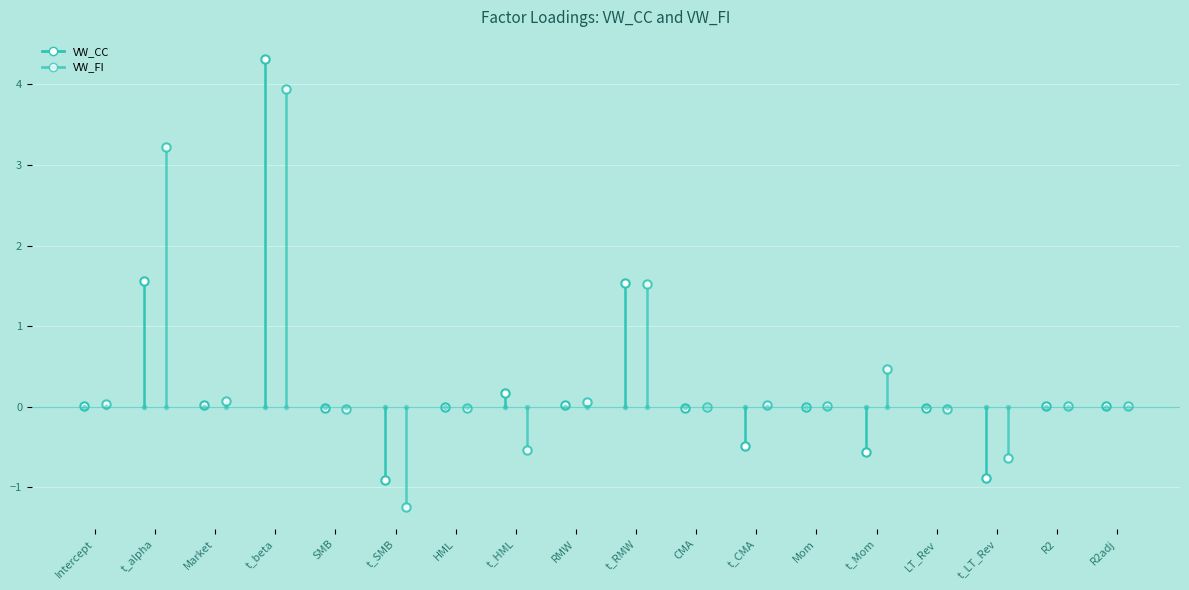

What is the label of the 1st point from the left?

Intercept